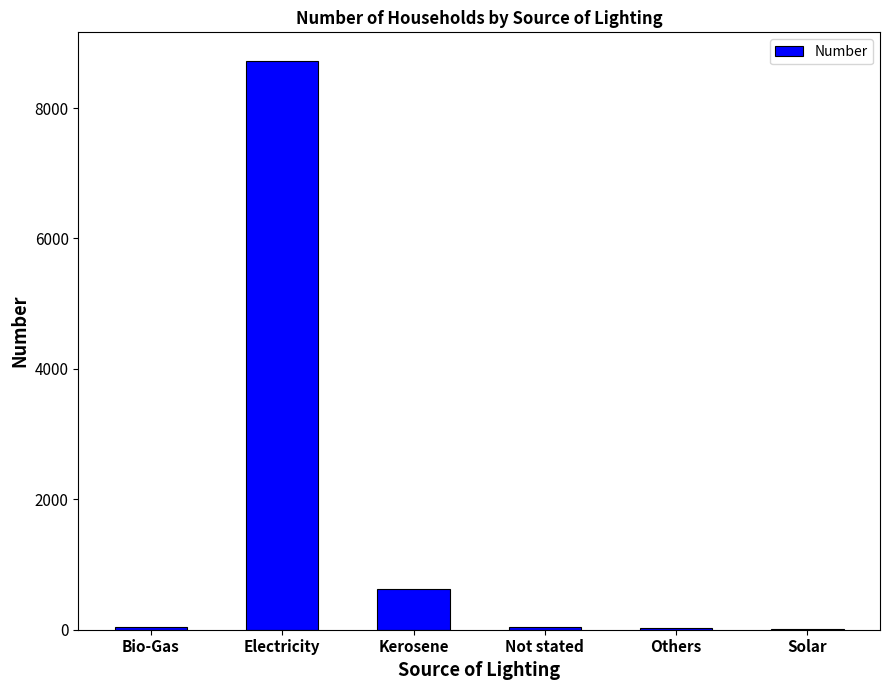

Which has a higher value, Electricity or Solar?

Electricity